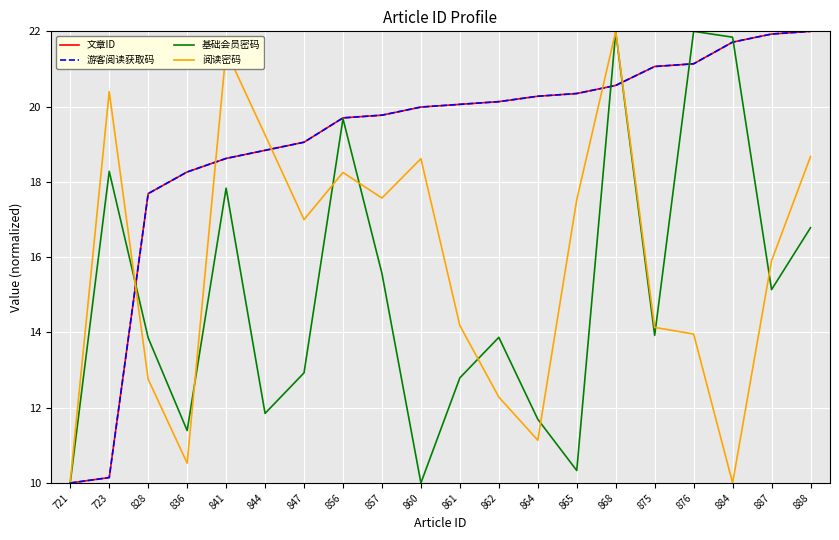

Between which two adjacent categories do 阅读密码 and 文章ID first intersect?

723 and 828